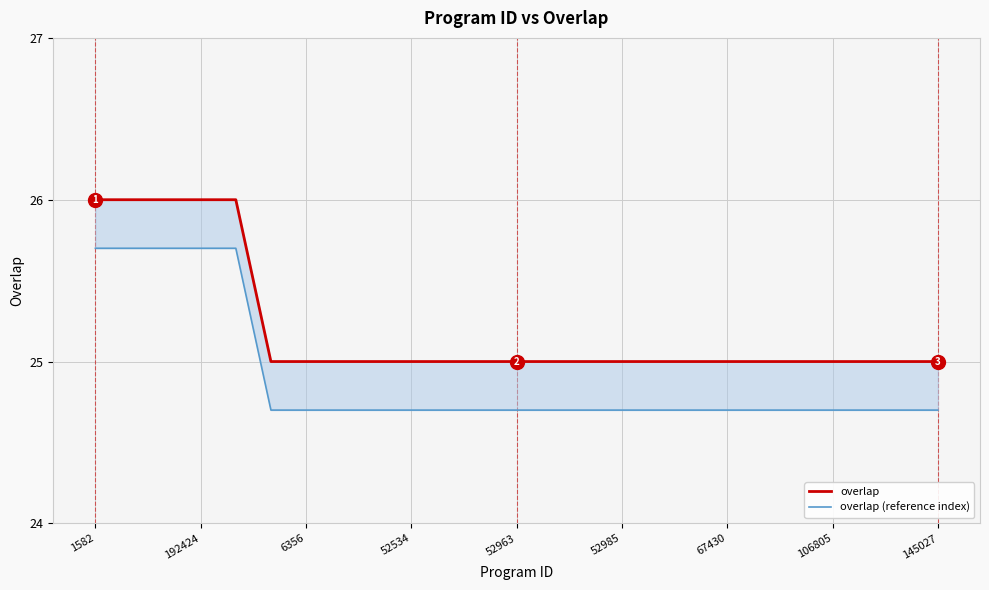

What is the smallest value displayed?

24.7